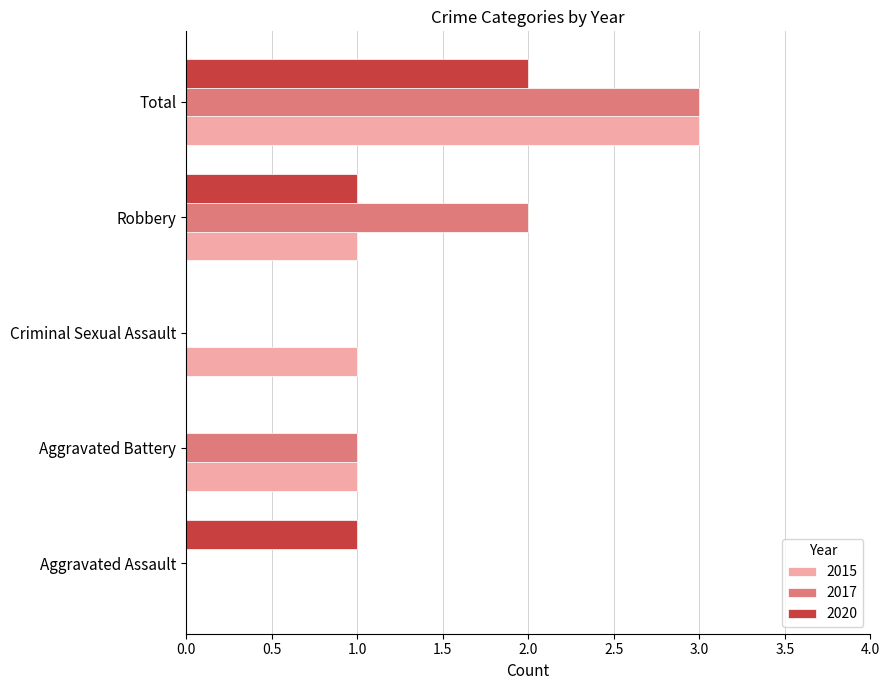

At which category does the chart reach its peak across all series?

Total